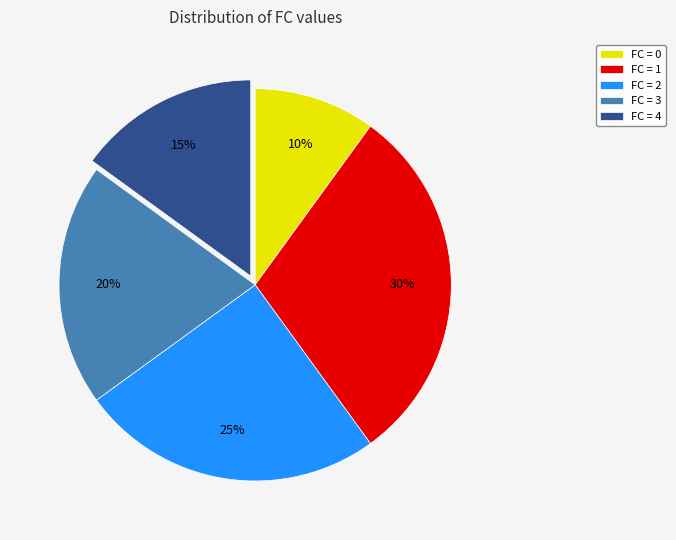

How many slices are in this pie chart?

5